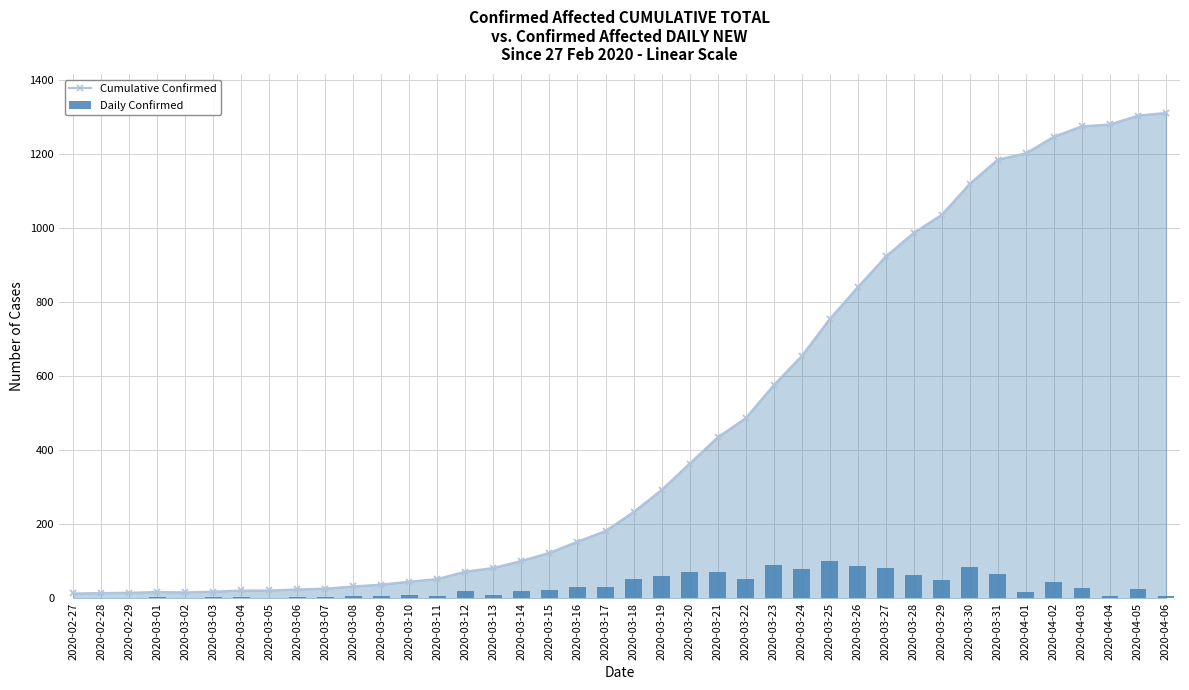

What is the average value of the Daily Confirmed series?

33